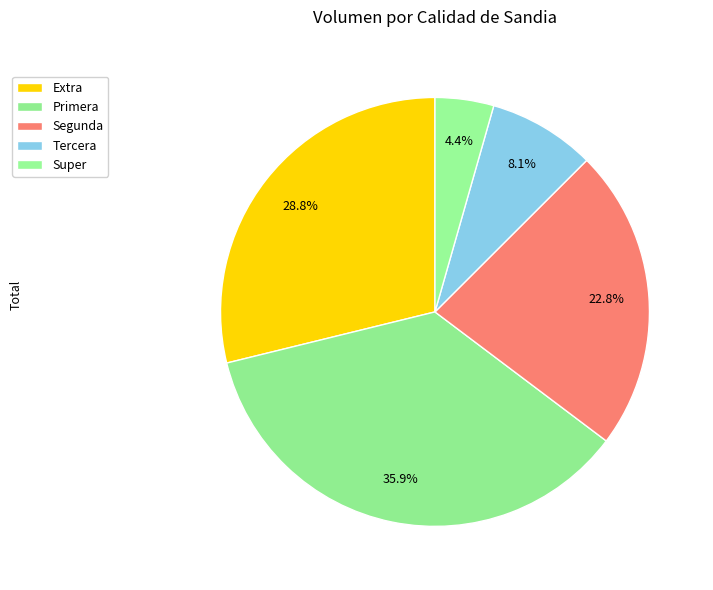

Which slice is the smallest?

Super